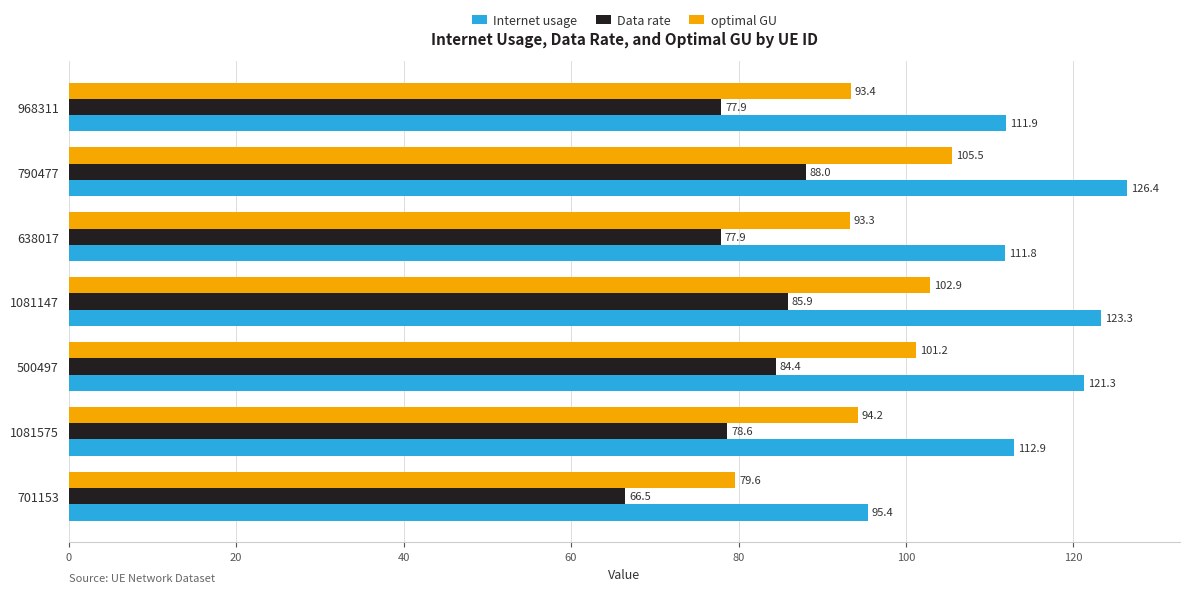

What is the difference between the optimal GU values at 1081575 and 701153?

14.6